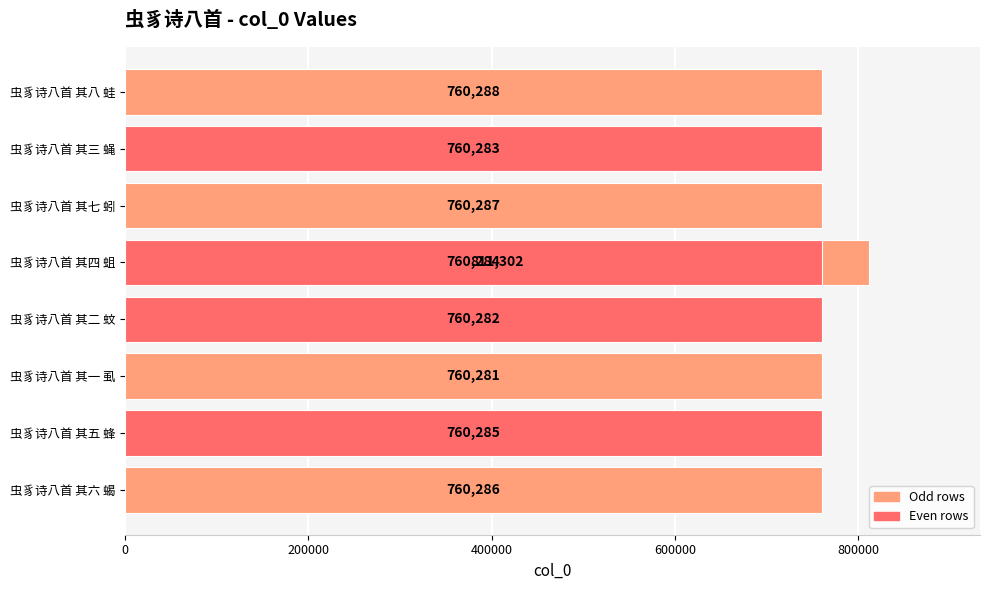

True or false: the data shows 760286 at 虫豸诗八首 其六 蝎.

True